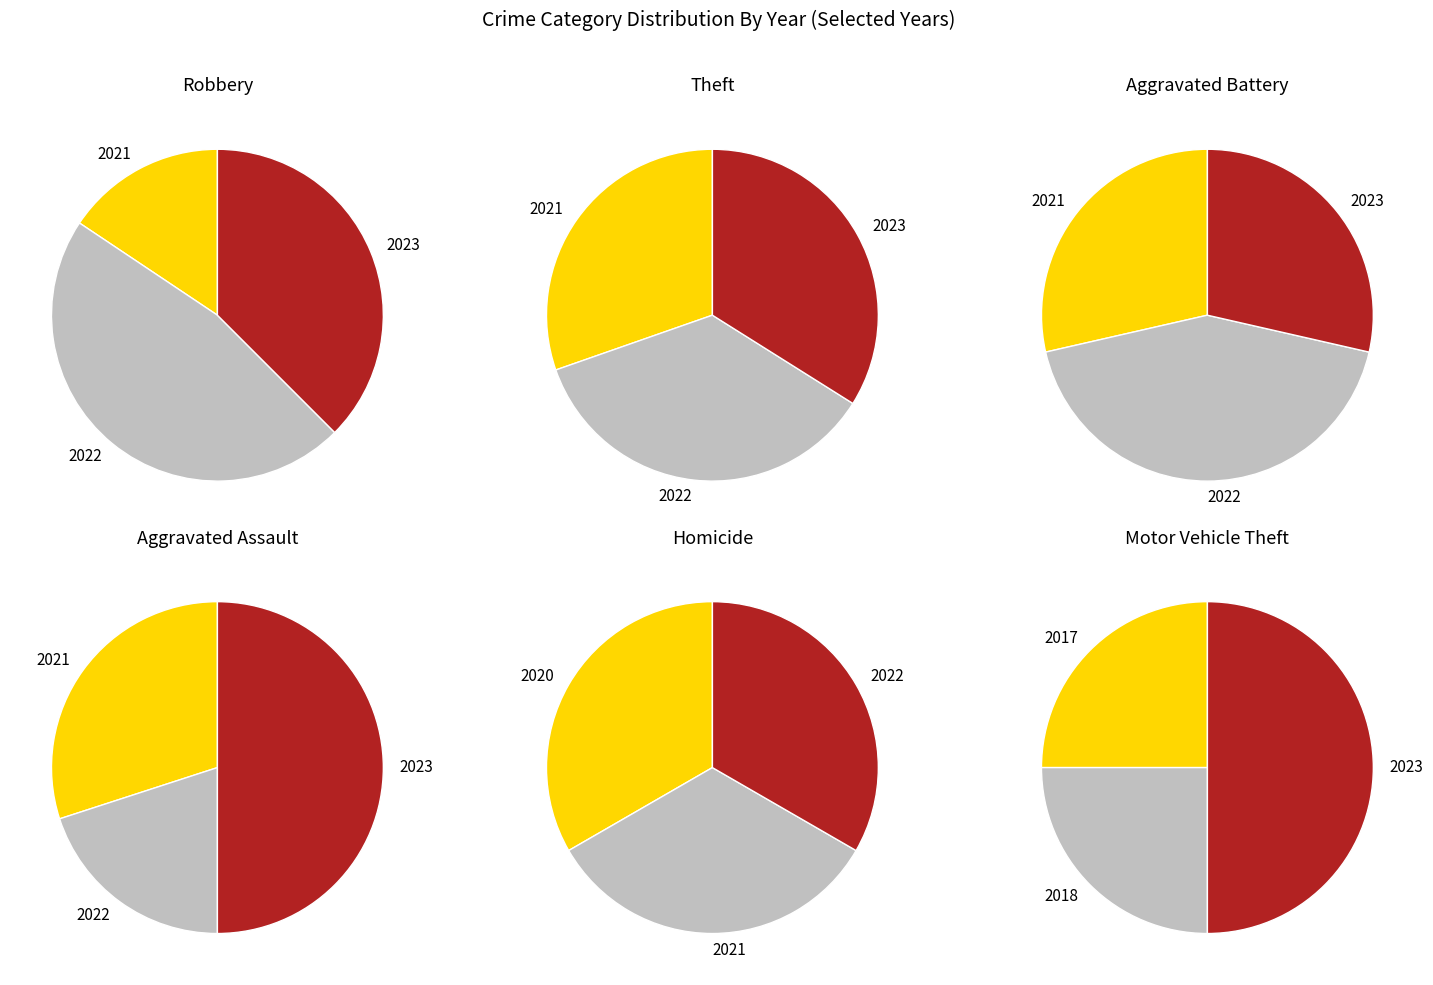

What percentage is NOT represented by Homicide?

97.7%